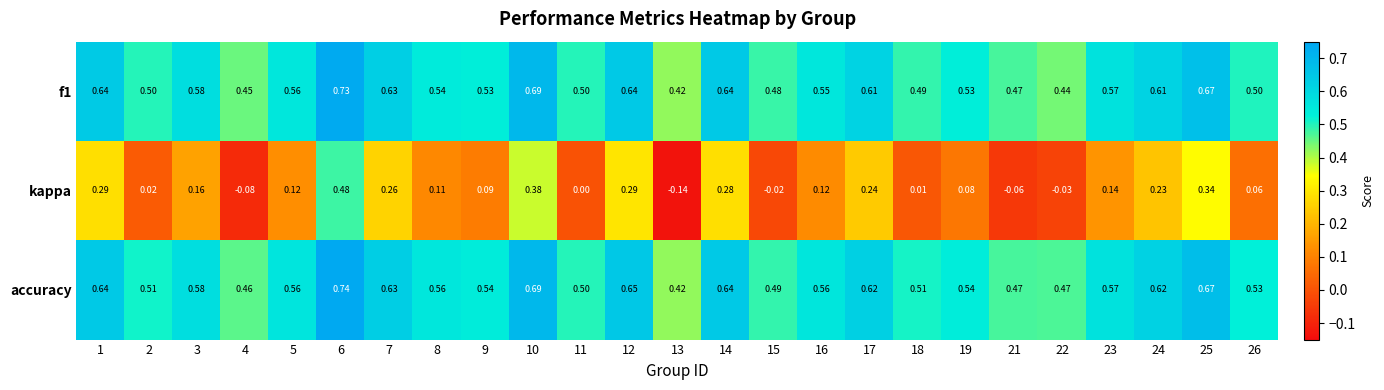

Between 2 and 6, which series saw the biggest shift?

kappa